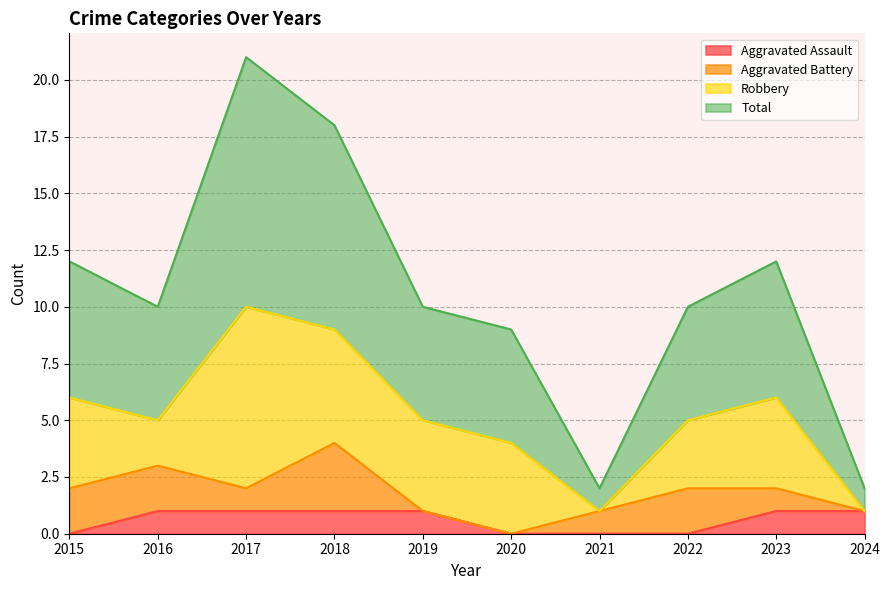

What is the difference between the Total values at 2023 and 2024?

10